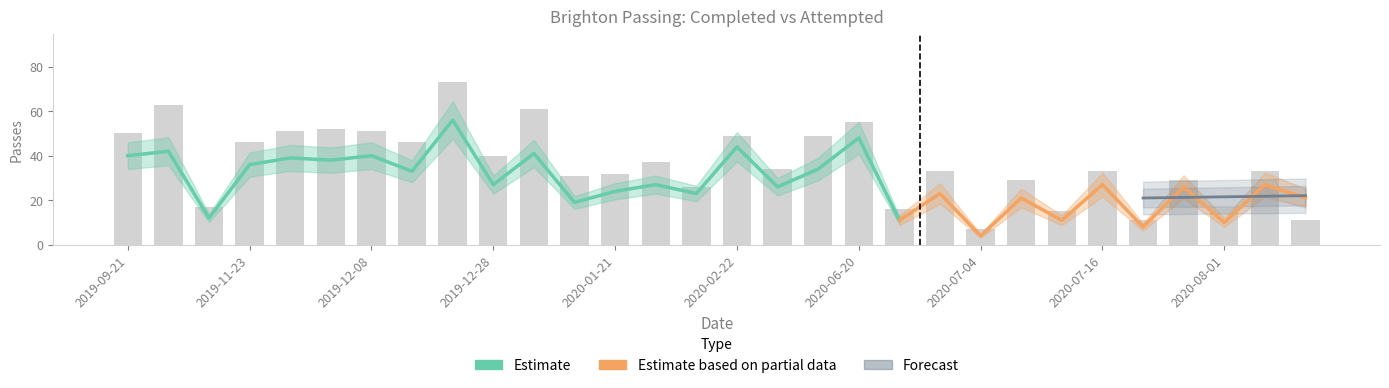

What position from the left is 2020-01-21?

13